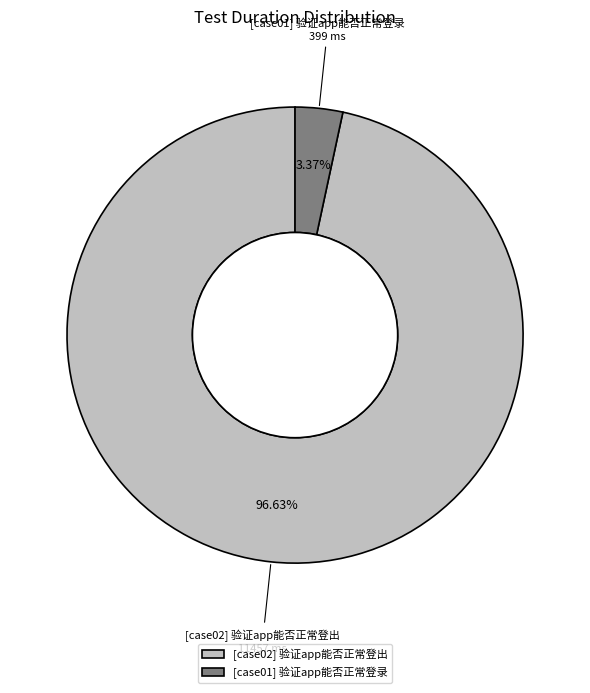

What is the smallest slice in the pie chart?

[case01] 验证app能否正常登录